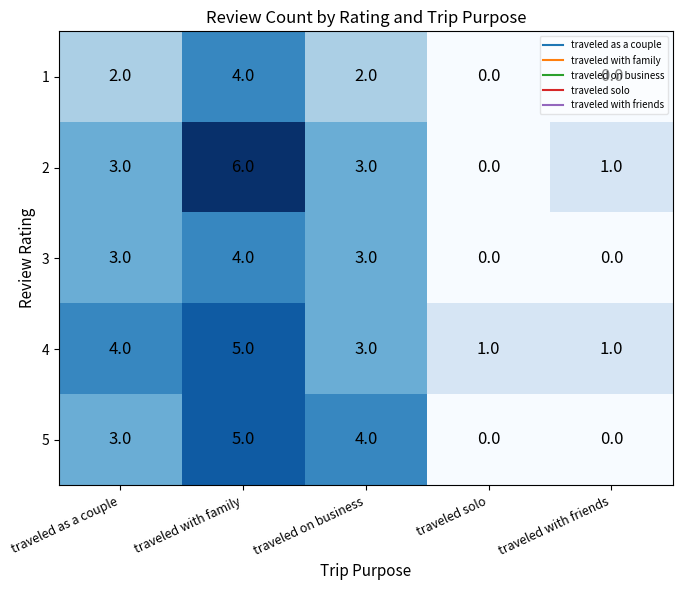

How many series are shown in this chart?

5